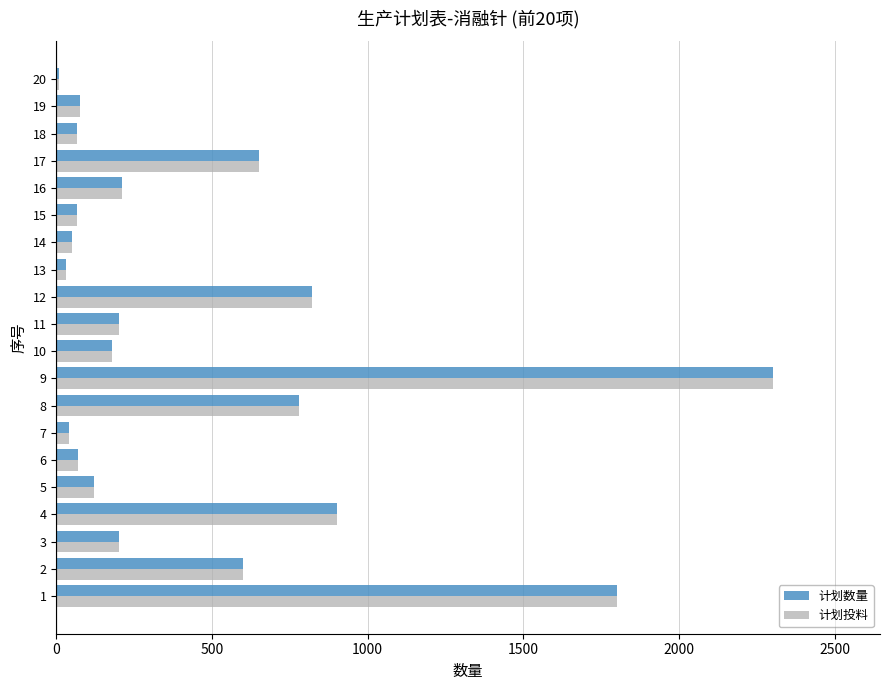

What is the difference between the maximum and minimum values in the 计划投料 series?

2290